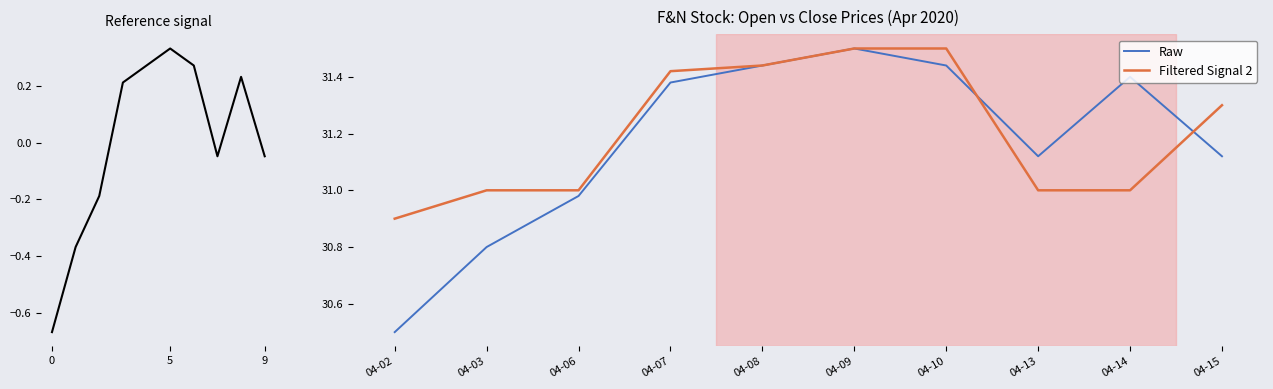

Is the value of Filtered Signal 2 at 04-10 greater than the value of Raw at 04-06?

Yes